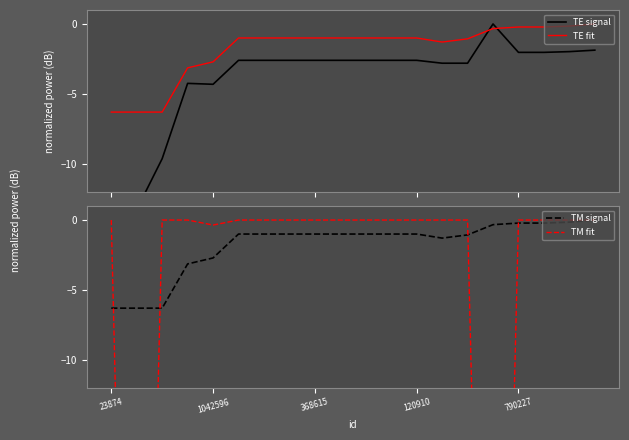

Where does the TE fit series first go above -1?

15